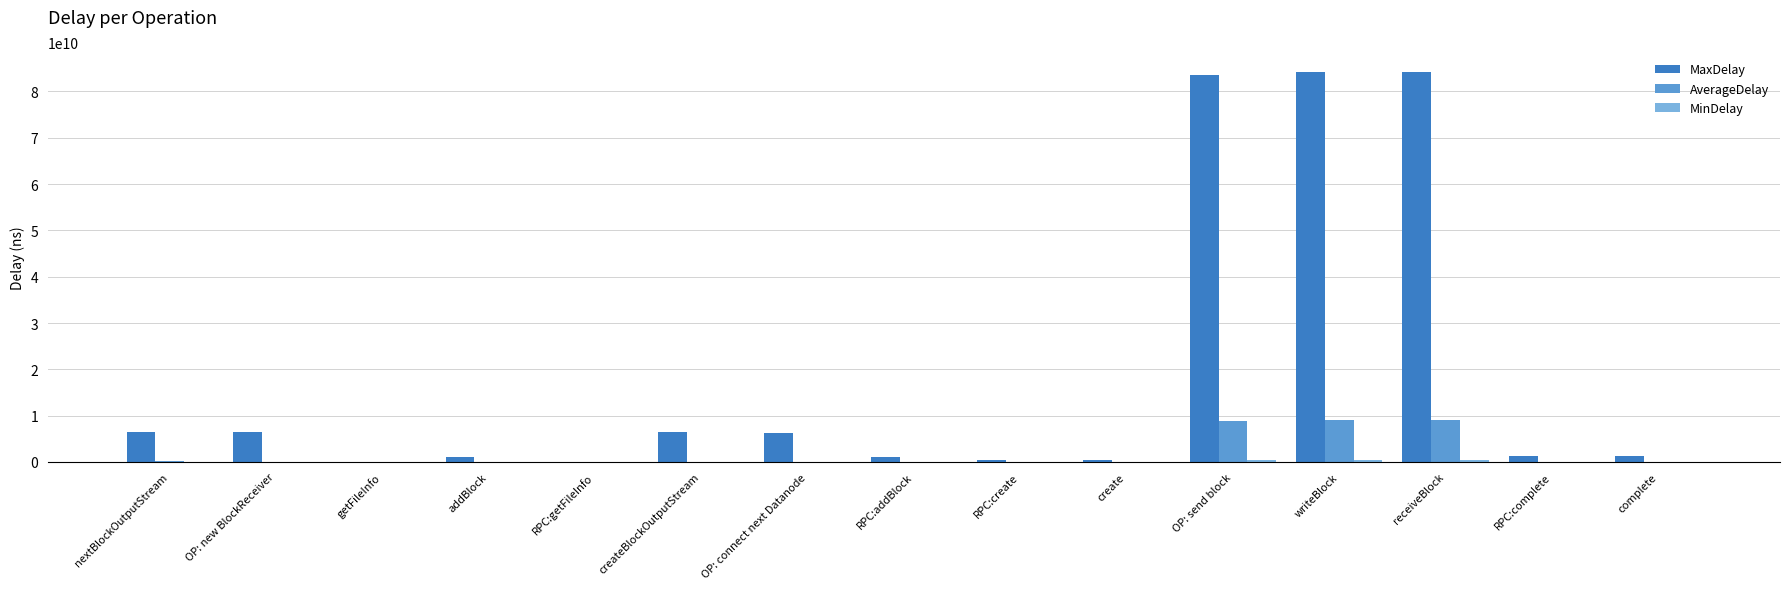

Does the chart contain stacked bars?

No